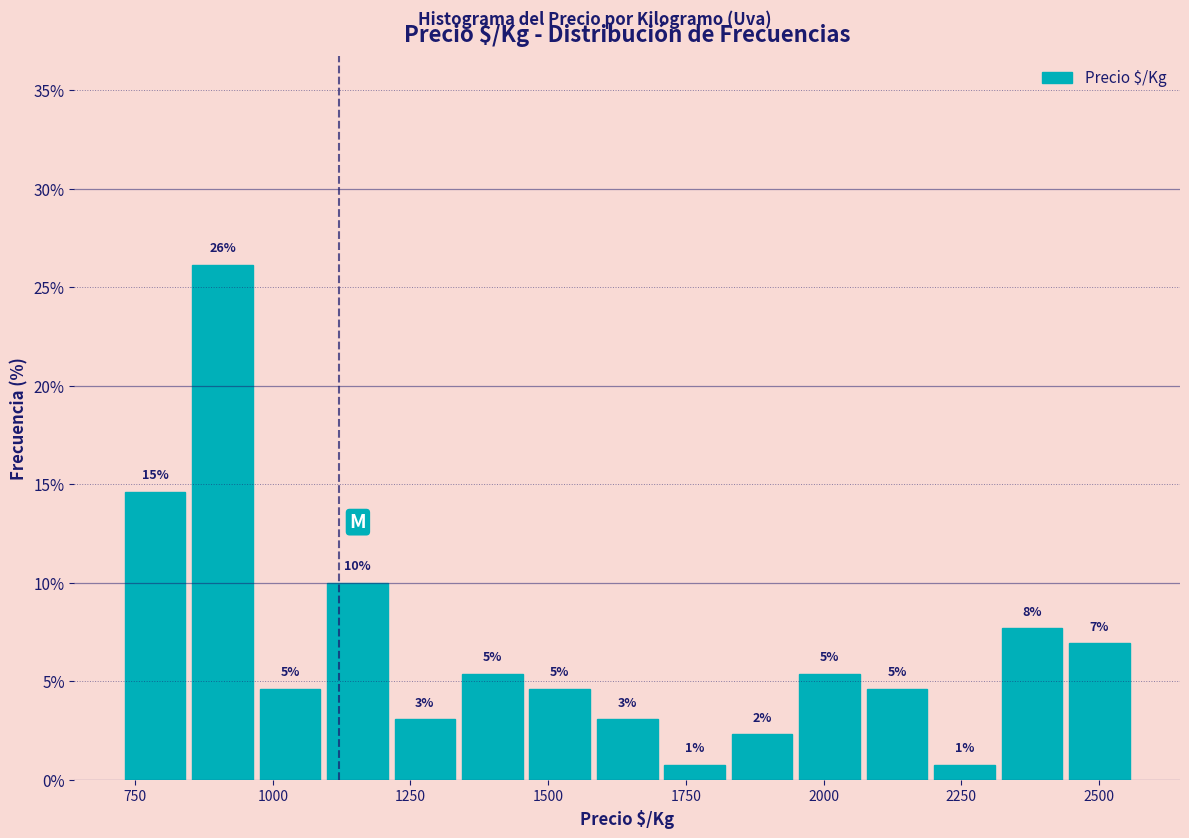

Around what value on the x-axis is the tallest bar? Give the approximate position of its centre, as read against the axis.

900